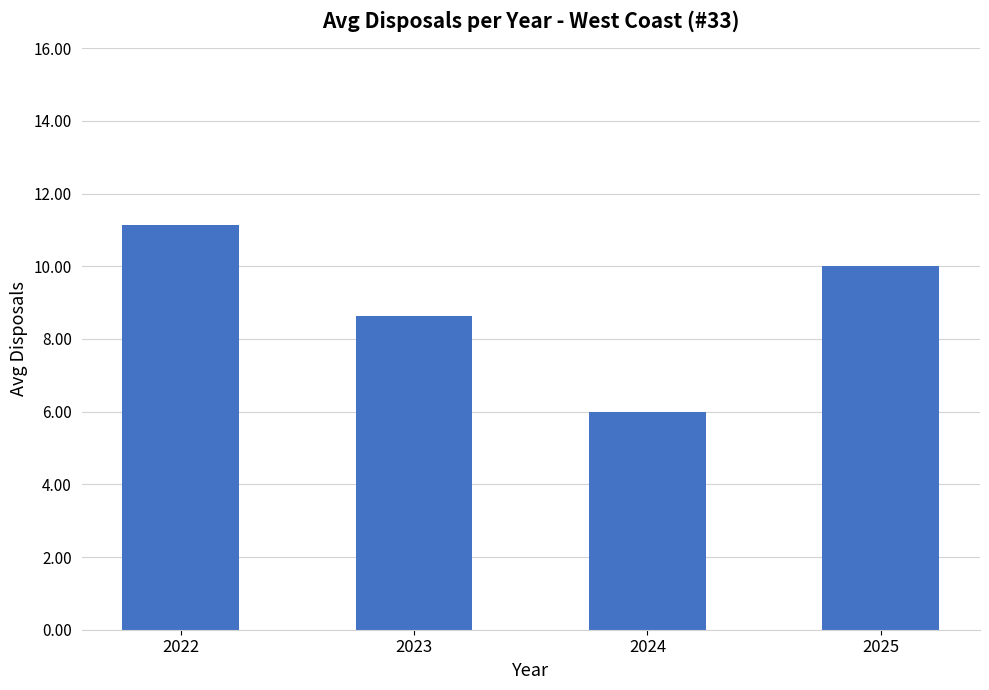

Where is the data nearest to the value 8?

2023